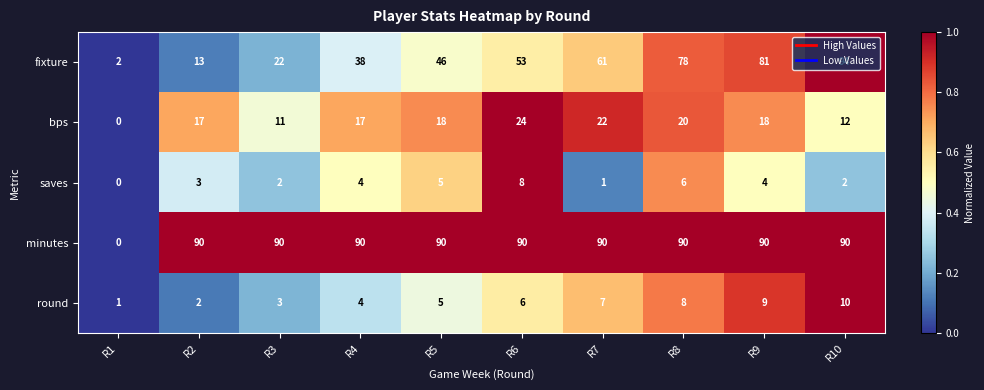

The value of fixture at R3 is 22. True or false?

True